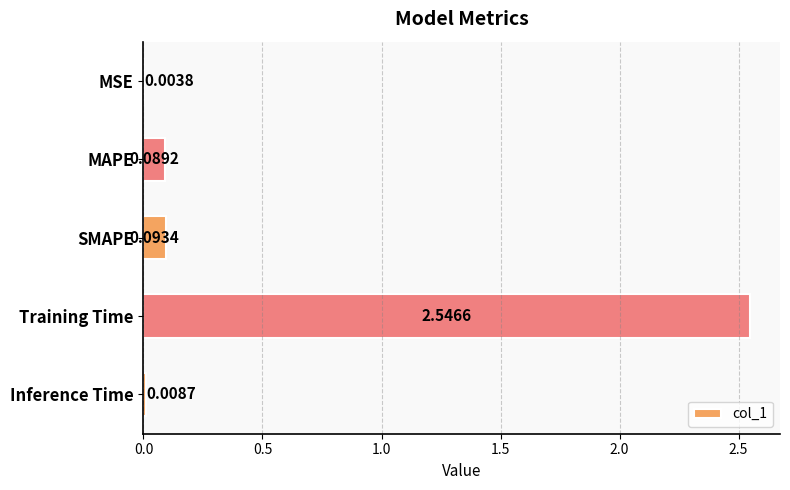

Which has a higher value, SMAPE or MSE?

SMAPE